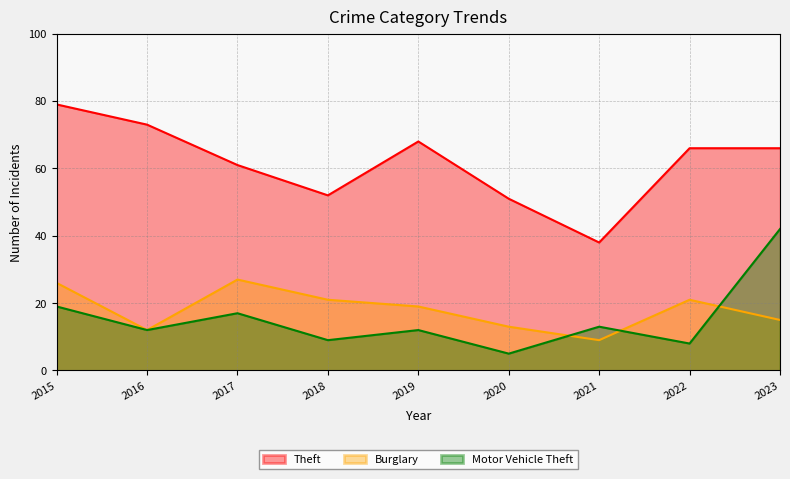

What is the value of the Motor Vehicle Theft point at the 4th from the left?

9